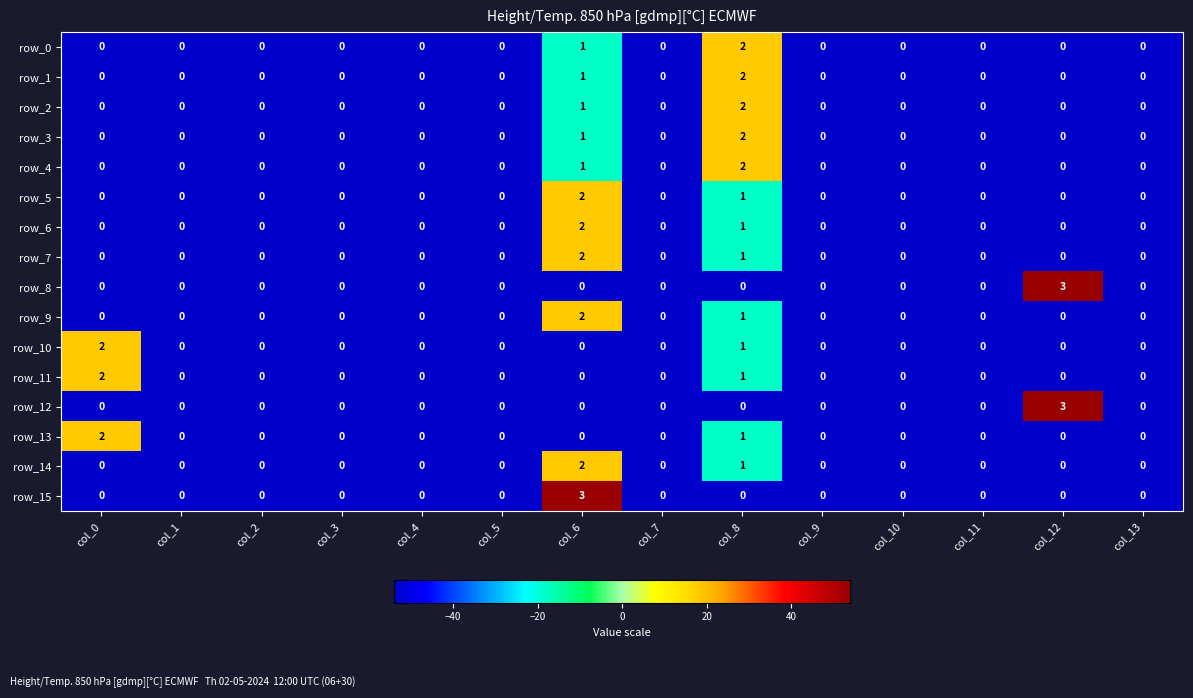

How many positive values does the row_12 series have?

1